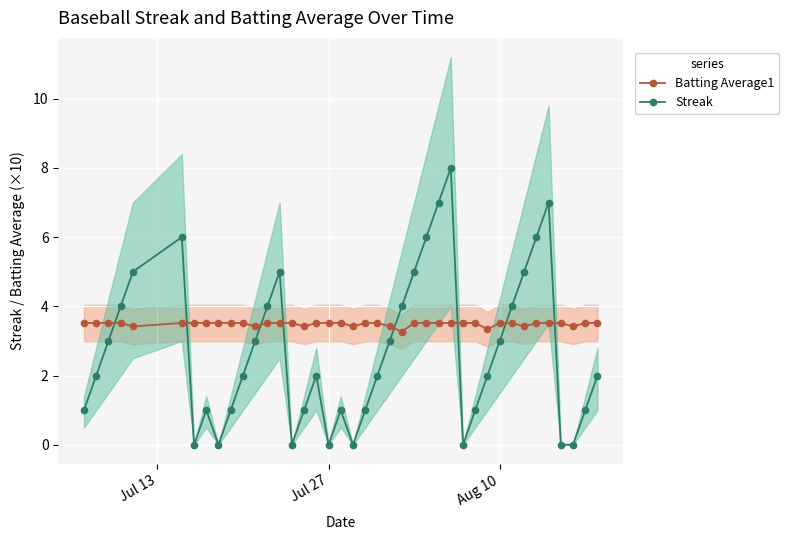

True or false: Streak has more than 0 points higher than both neighbors.

True